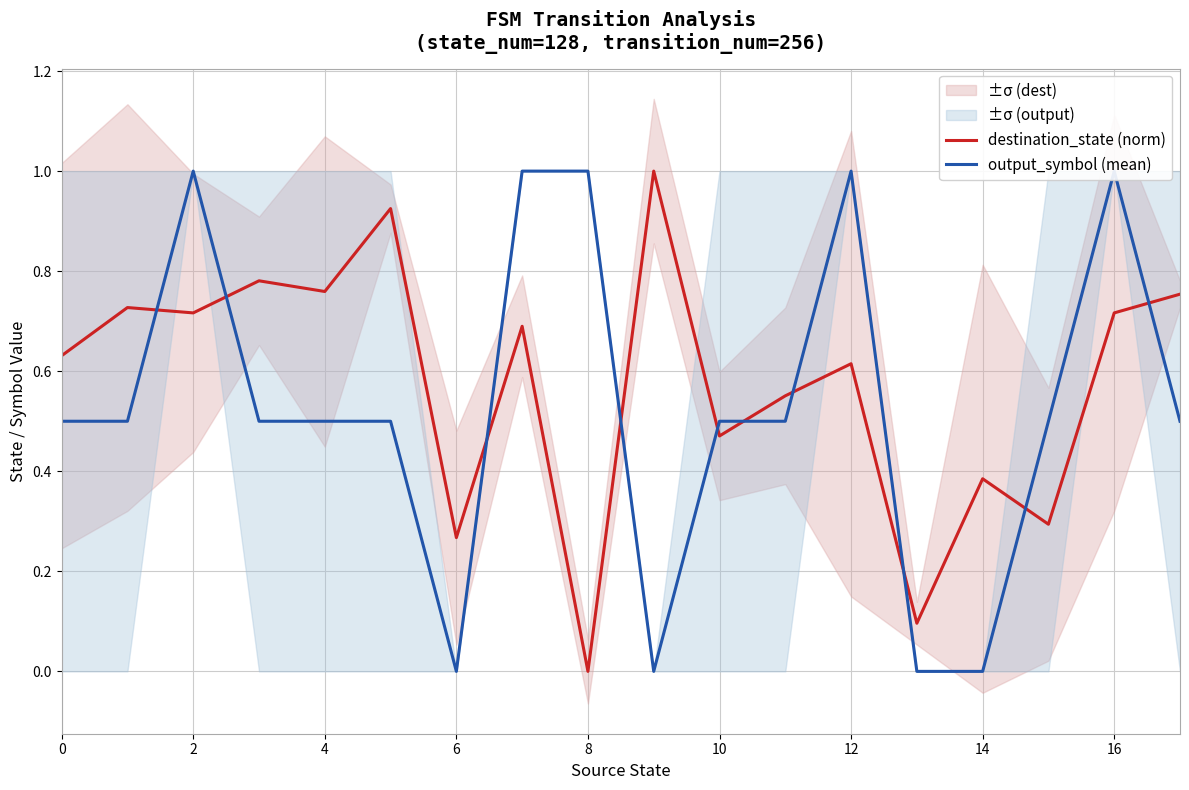

True or false: destination_state (norm) has a value of -0.4 at 8.

False